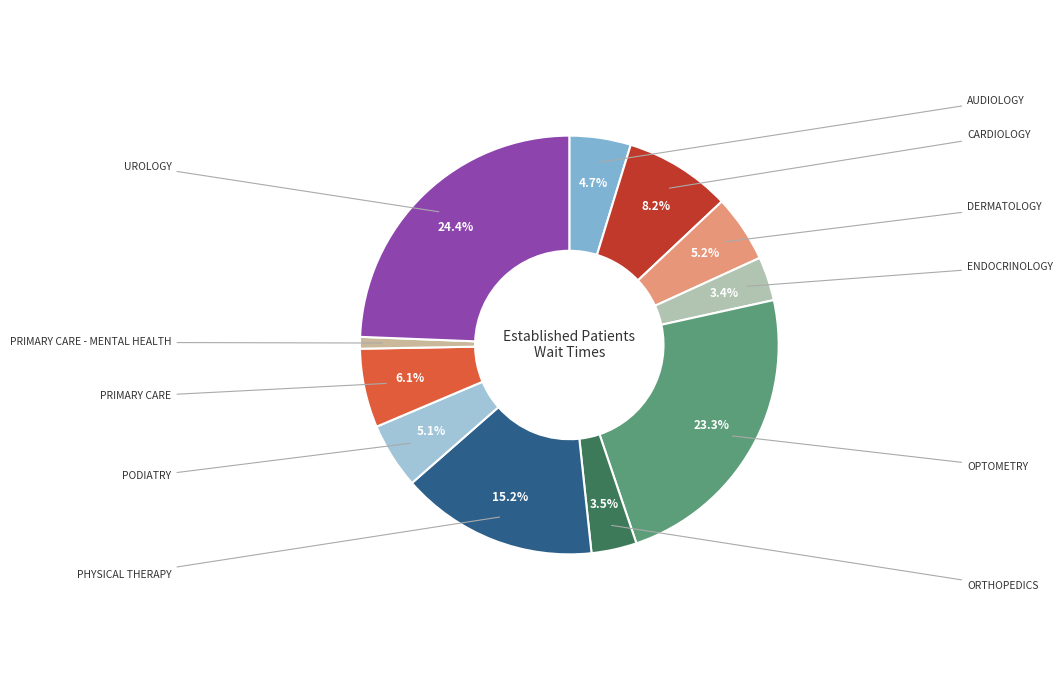

Count the number of slices in the pie.

11